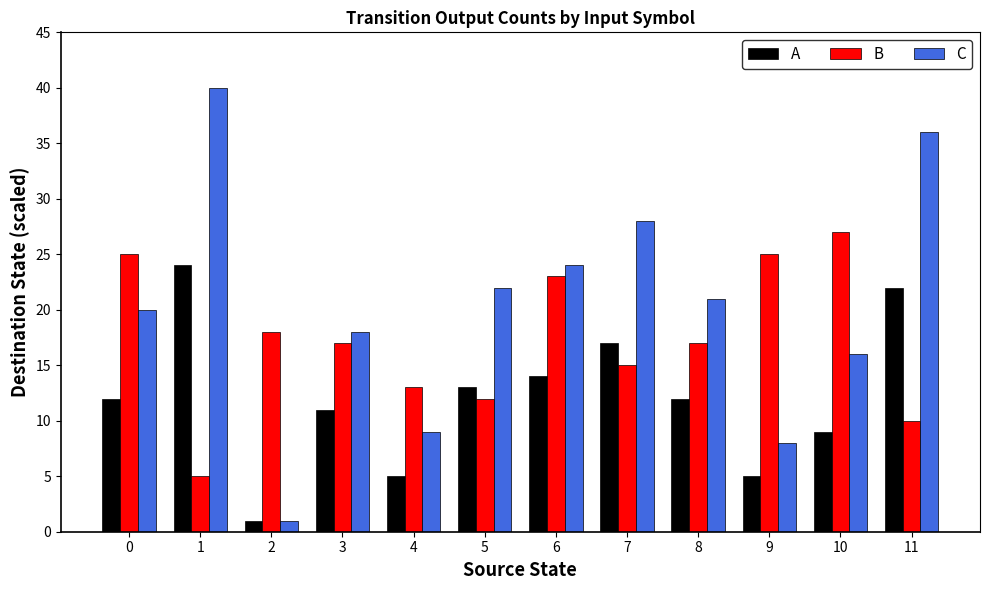

Count the number of categories in the chart.

12